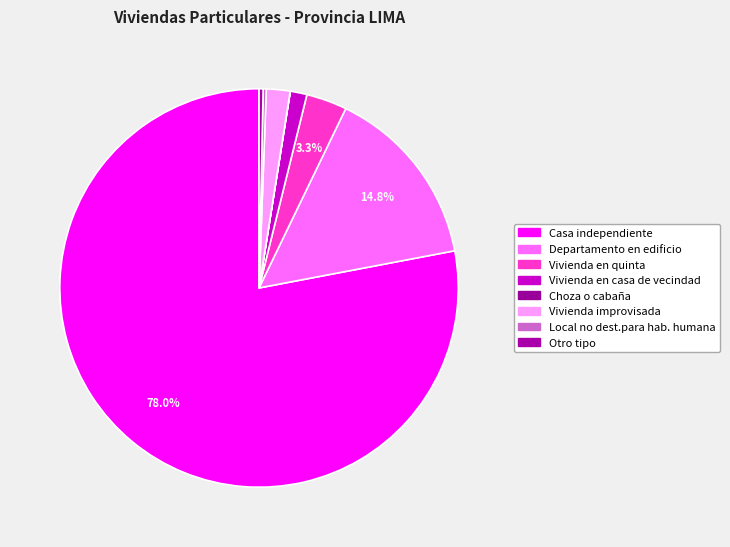

What is the largest slice in the pie chart?

Casa independiente